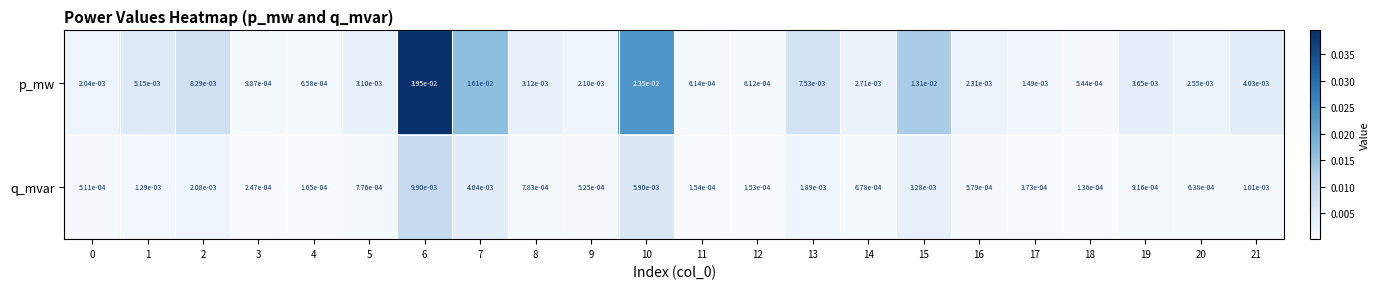

Which series has the largest range (max minus min)?

p_mw